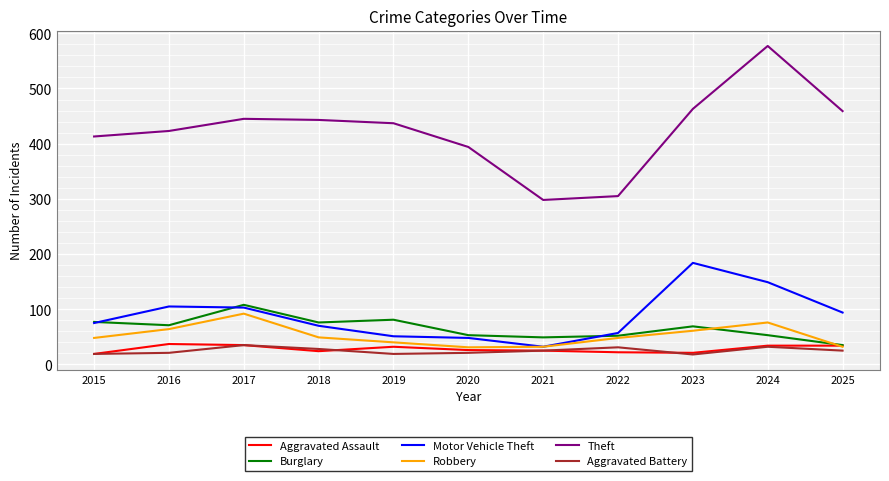

What is the approximate value of Aggravated Assault at 2017?

35